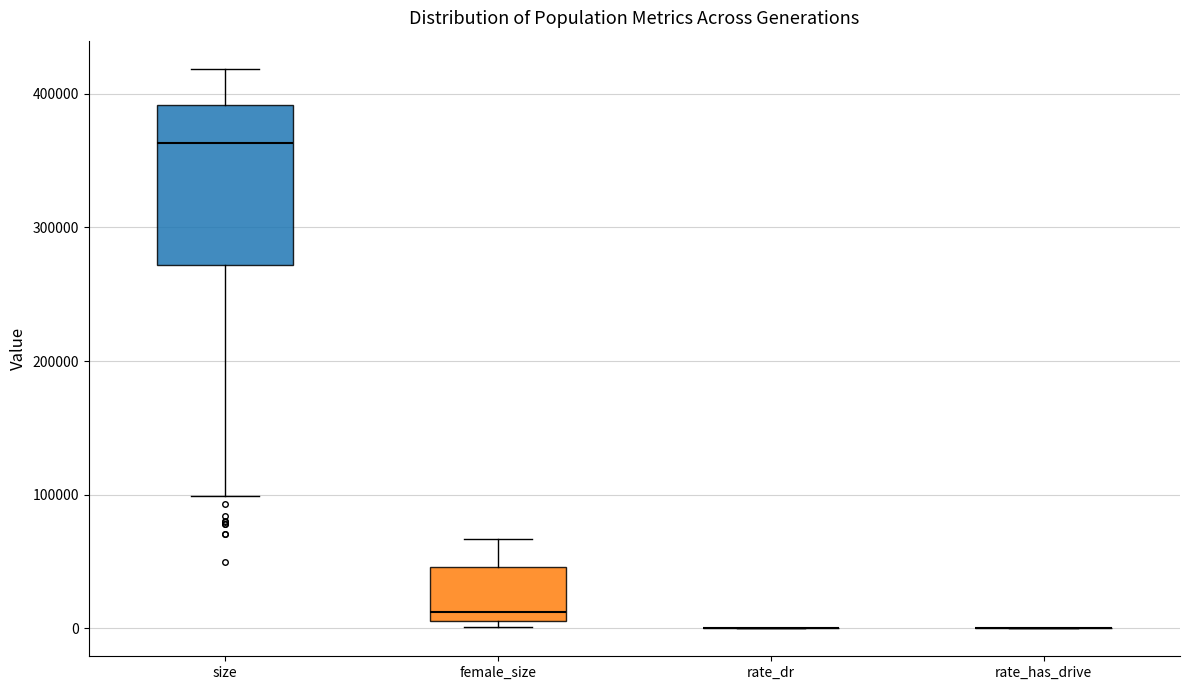

Where does the upper whisker of the box for female_size end on the y-axis? The values are not printed on the chart, so give them approximately, as read against the axis.

70000